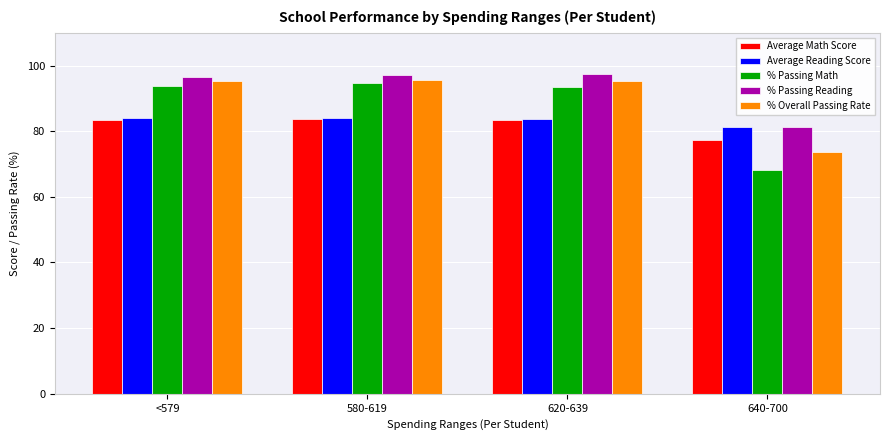

Which series has the largest range (max minus min)?

% Passing Math